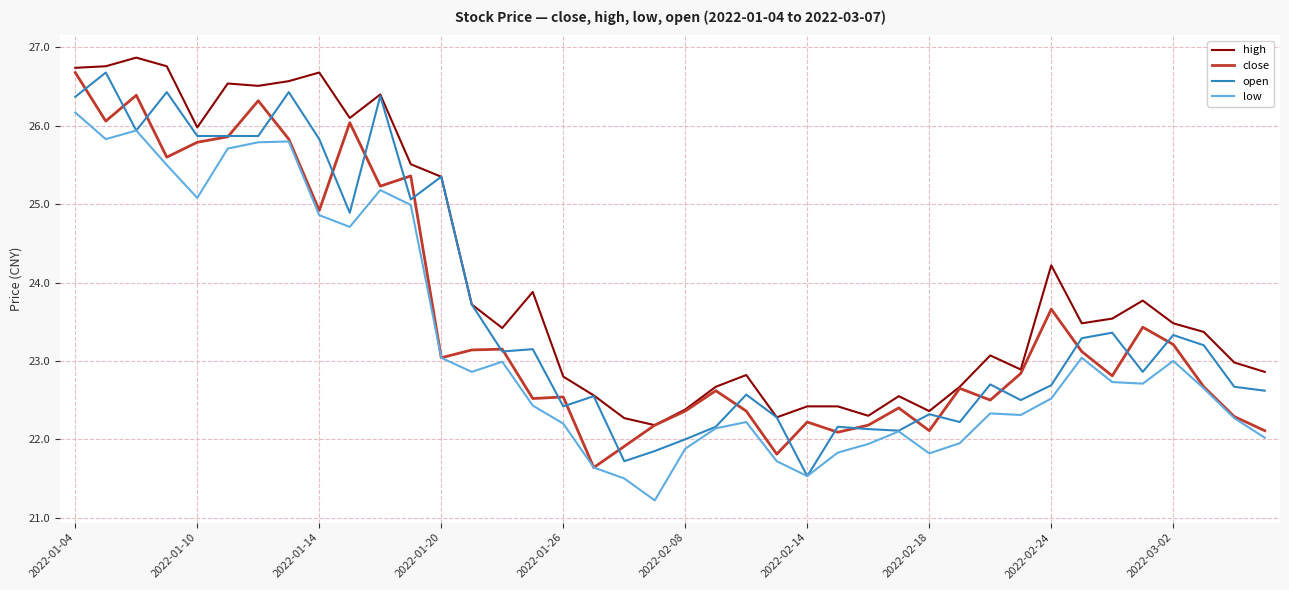

What is the value of the low point at the 34th from the left?

23.0